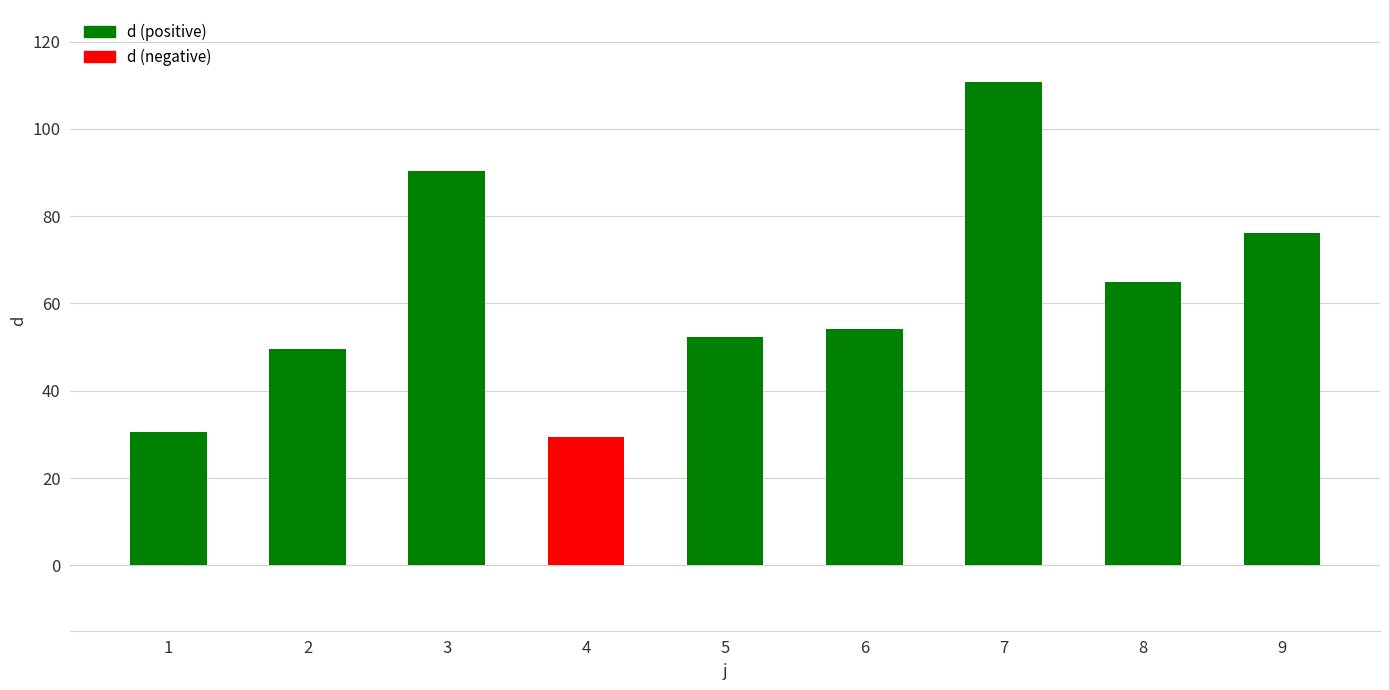

Approximately how many times larger is the value at 8 compared to 6?

1.2